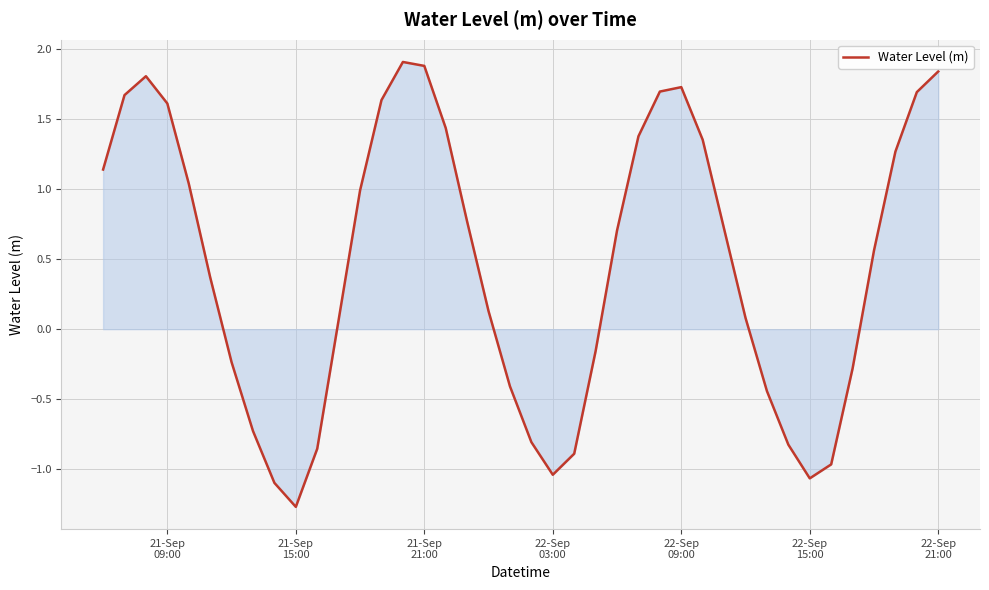

What is the greatest value displayed?

1.9